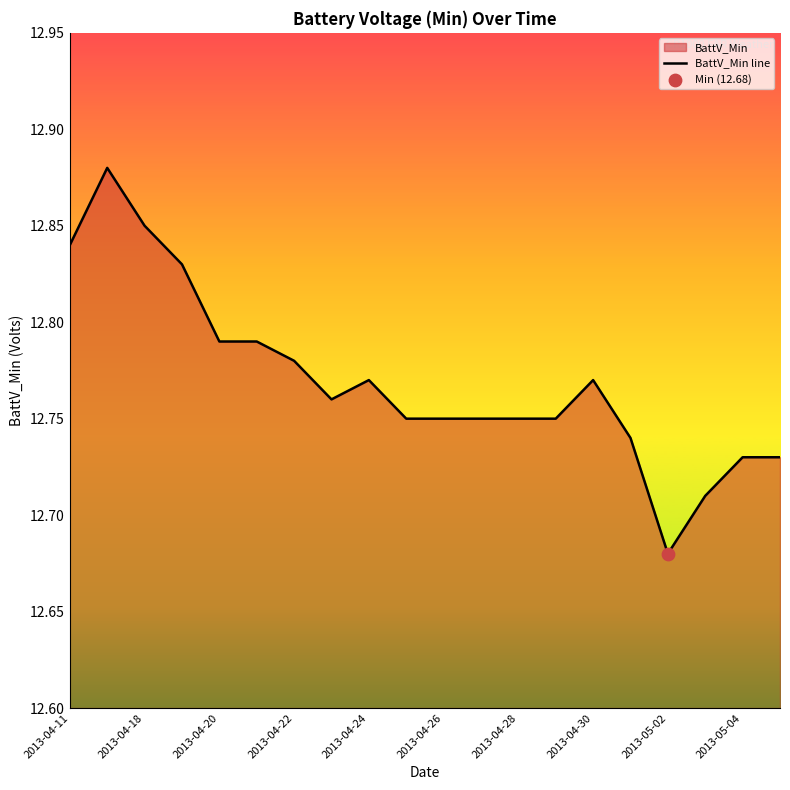

Which has a higher value, 2013-05-02 or 2013-04-26?

2013-04-26